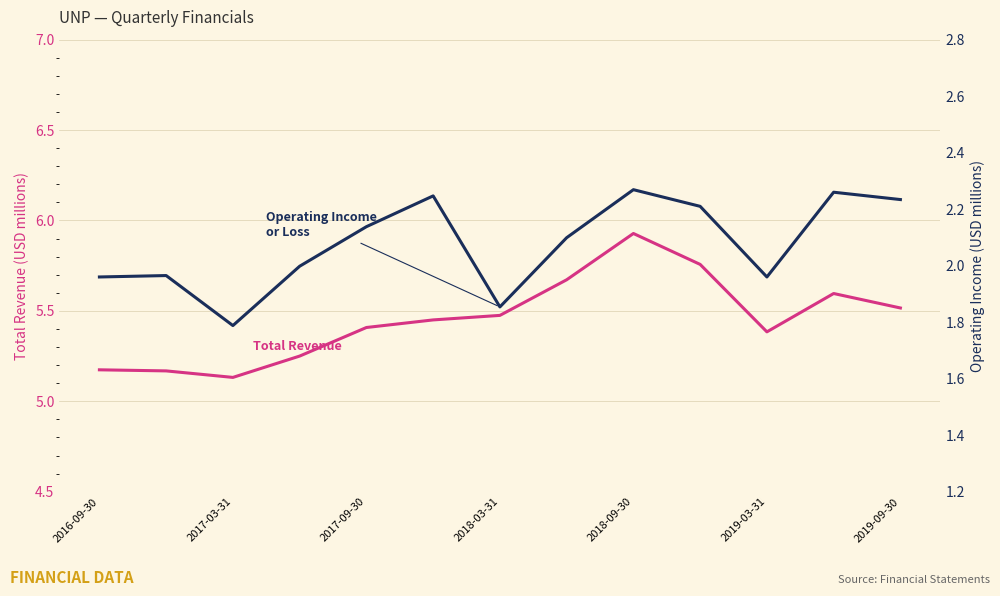

What is the sum of all Operating Income or Loss values?

27.0